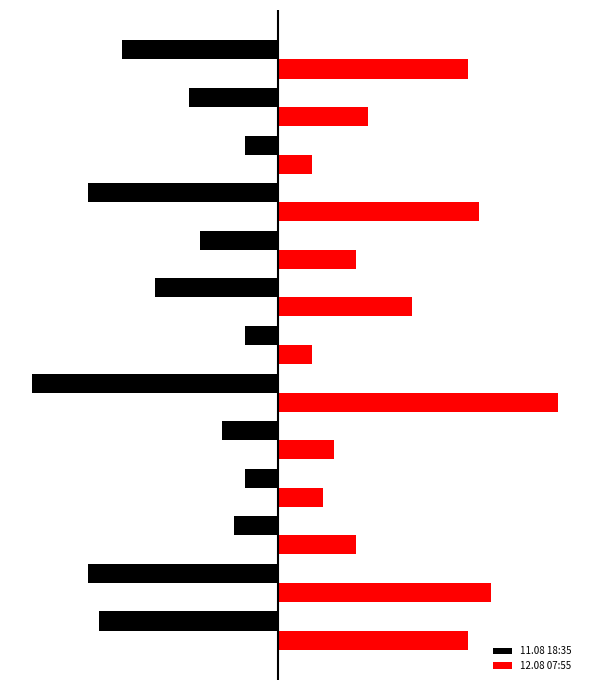

What are all the series names shown in the legend?

11.08 18:35, 12.08 07:55